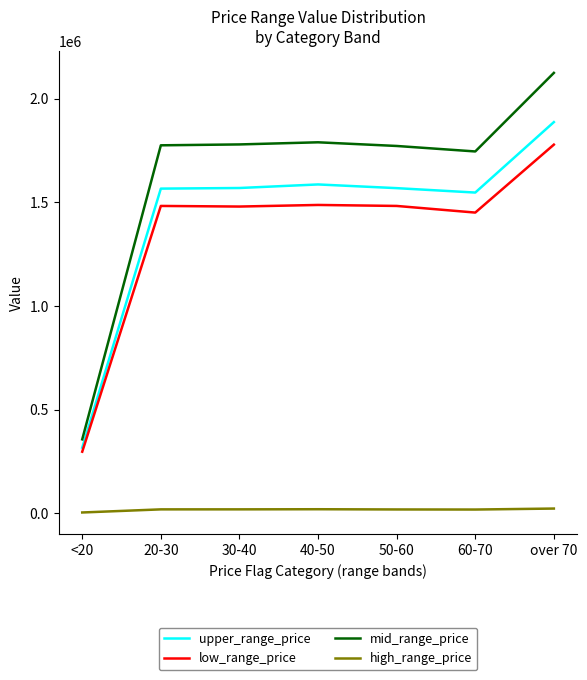

Count the number of categories in the chart.

7